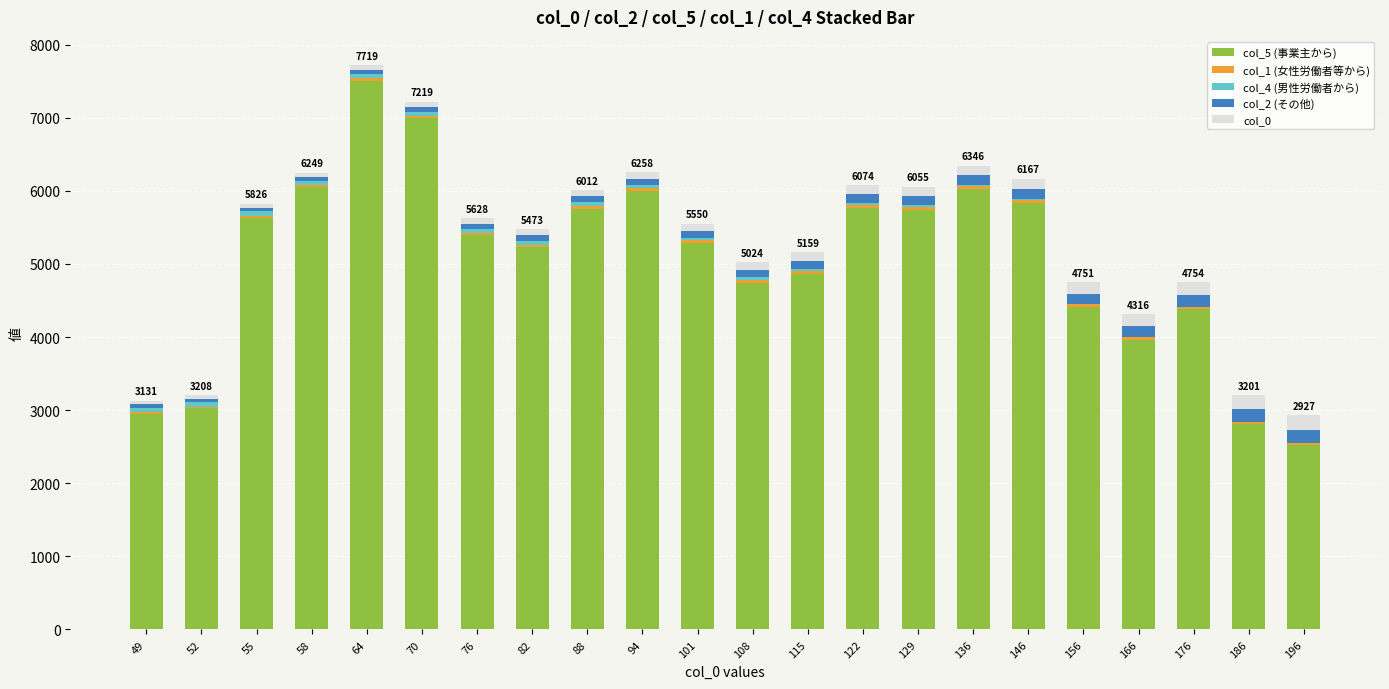

Does the chart contain stacked bars?

Yes